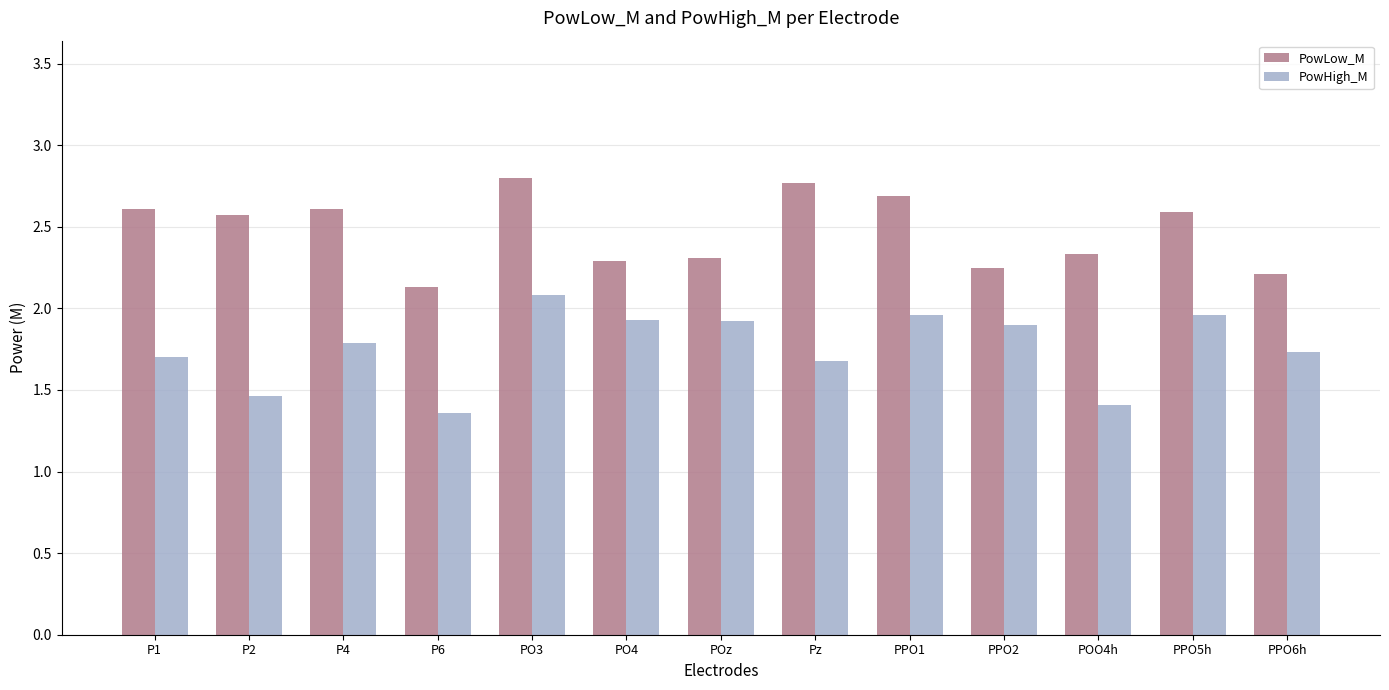

What is the approximate value of PowLow_M at P1?

2.6